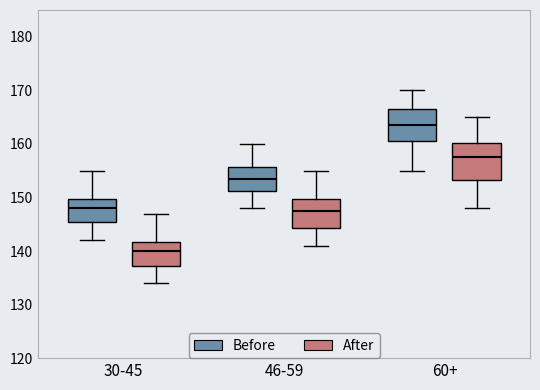

Which box is the tallest, from its lower edge to its upper edge?

60+ (After)